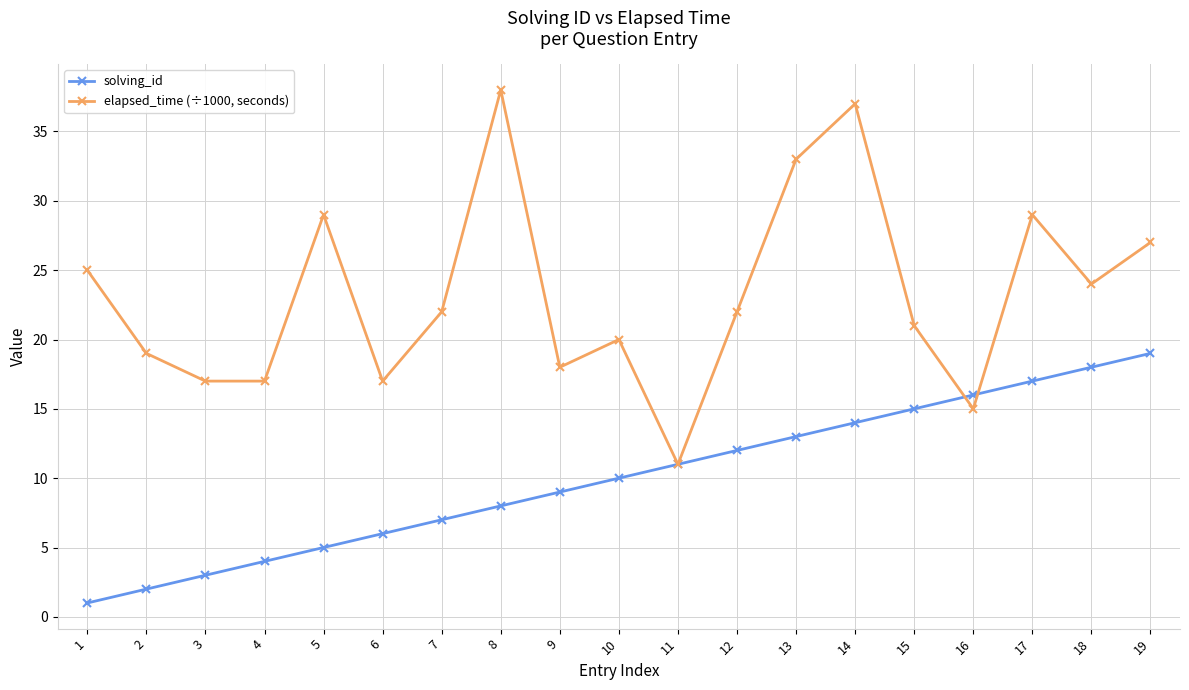

What is the average value of the elapsed_time (÷1000, seconds) series?

23